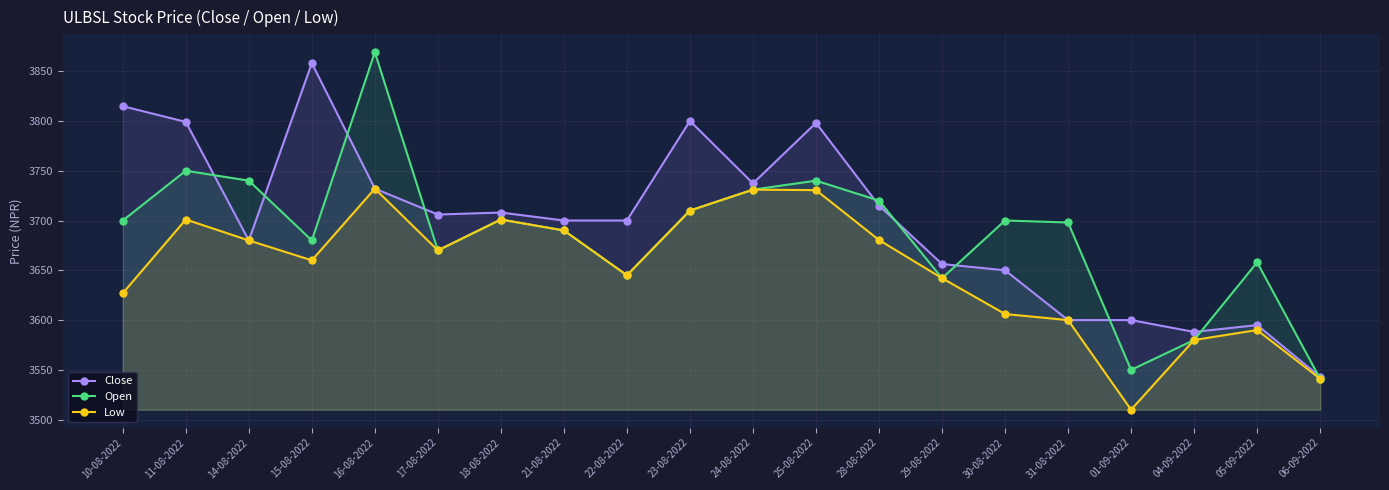

True or false: Open has a value of 6690.0 at 14-08-2022.

False